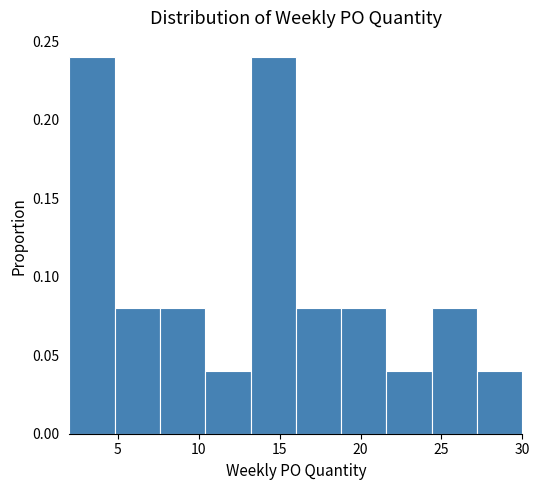

Reading left to right, transcribe this chart: for each bar, give the range it covers on the x-axis and its height. Neither the bar edges nor the heights are printed on the chart, so give them approximately, as read against the axes.

2.0 to 4.8: 0.24
4.8 to 7.6: 0.08
7.6 to 10.4: 0.08
10.4 to 13.2: 0.04
13.2 to 16.0: 0.24
16.0 to 18.8: 0.08
18.8 to 21.6: 0.08
21.6 to 24.4: 0.04
24.4 to 27.2: 0.08
27.2 to 30.0: 0.04